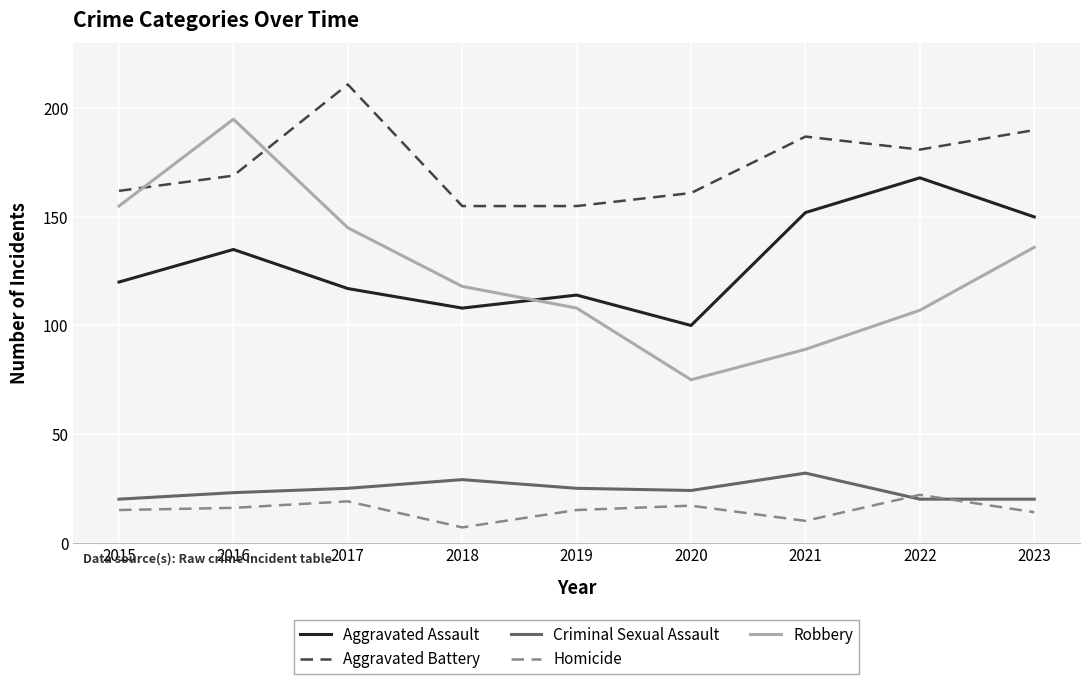

How many intersections are there between Robbery and Aggravated Assault?

1